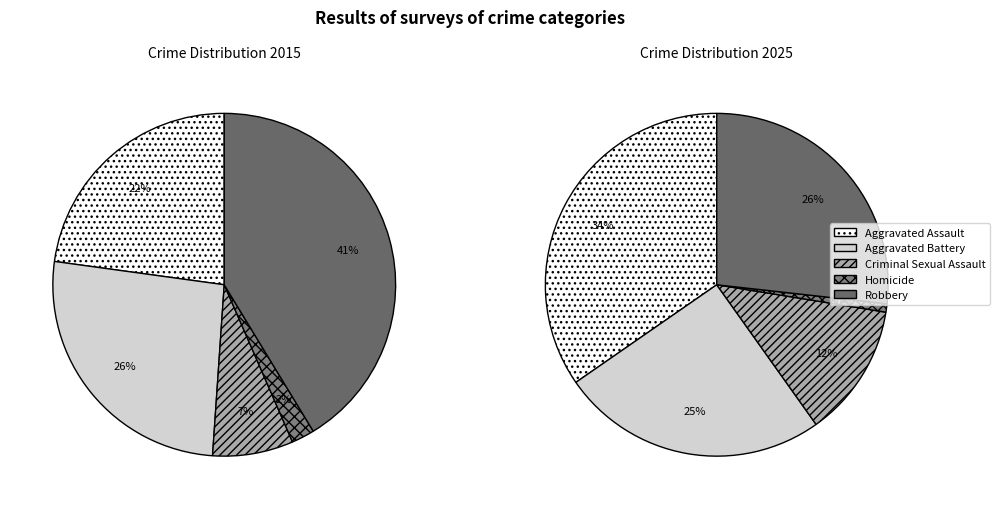

Combined, do values_2025 and 4 account for over 50%?

Yes